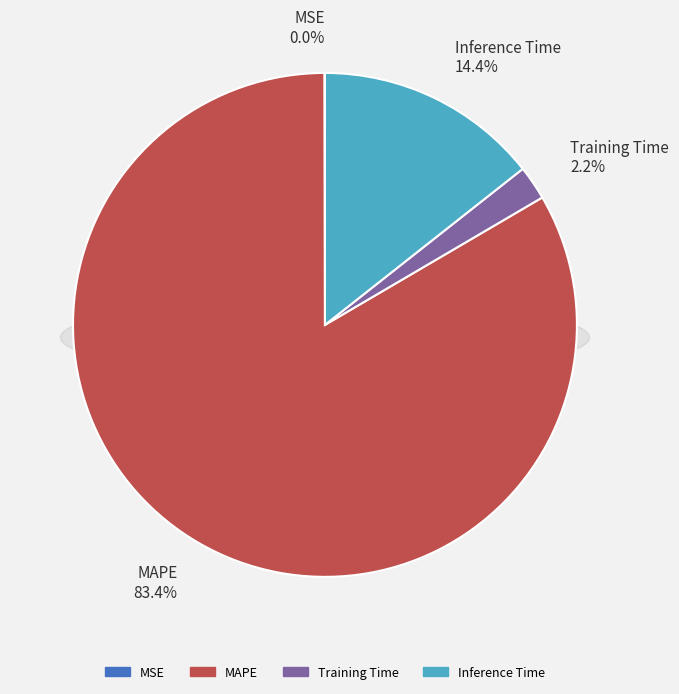

Which category accounts for the majority?

MAPE